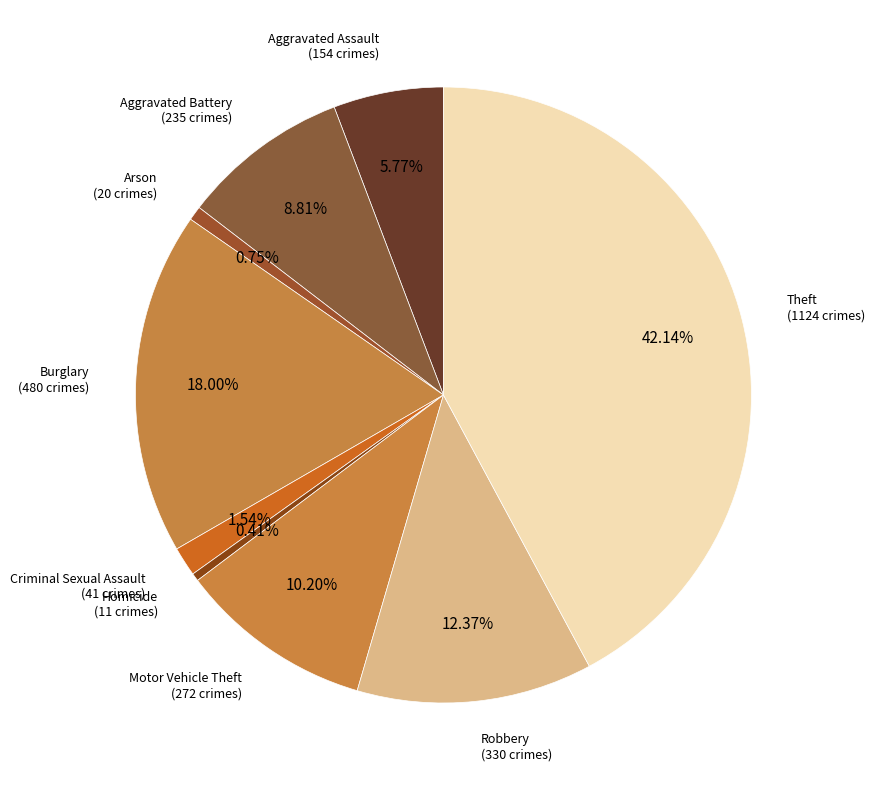

Combined, what portion of the pie is Aggravated Battery and Arson?

9.6%